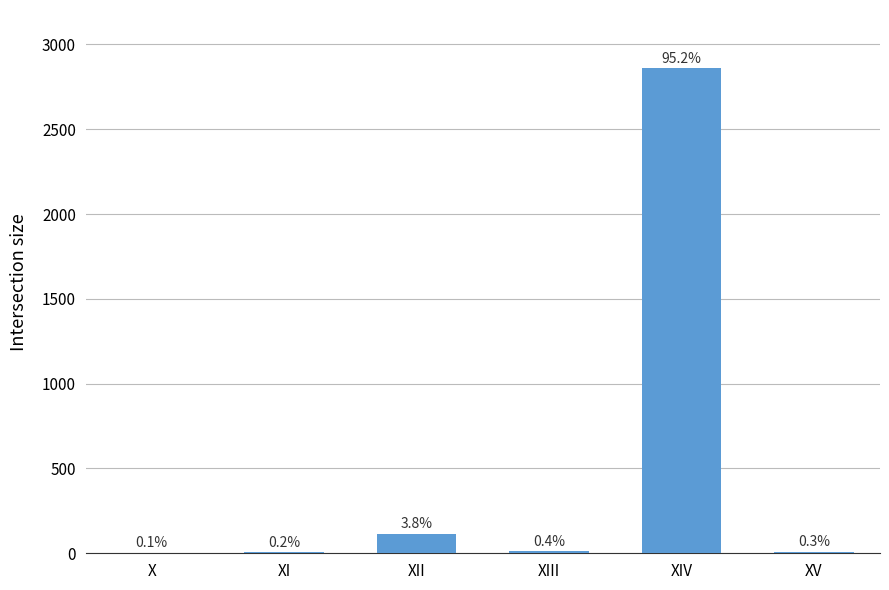

Reading left to right, list all the values displayed in this chart.

X=4	XI=6	XII=114	XIII=13	XIV=2860	XV=8